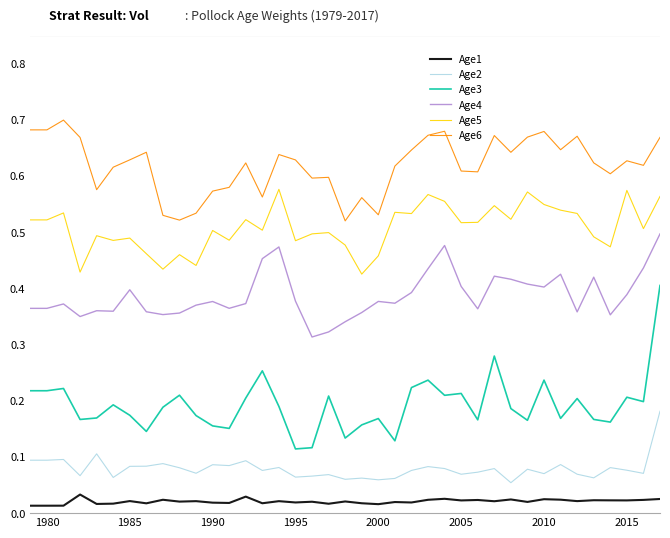

Rank the series by their maximum value, from lowest to highest.

Age1, Age2, Age3, Age4, Age5, Age6